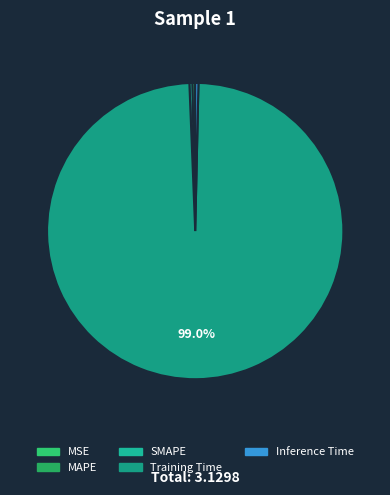

Which slice is the largest?

Training Time